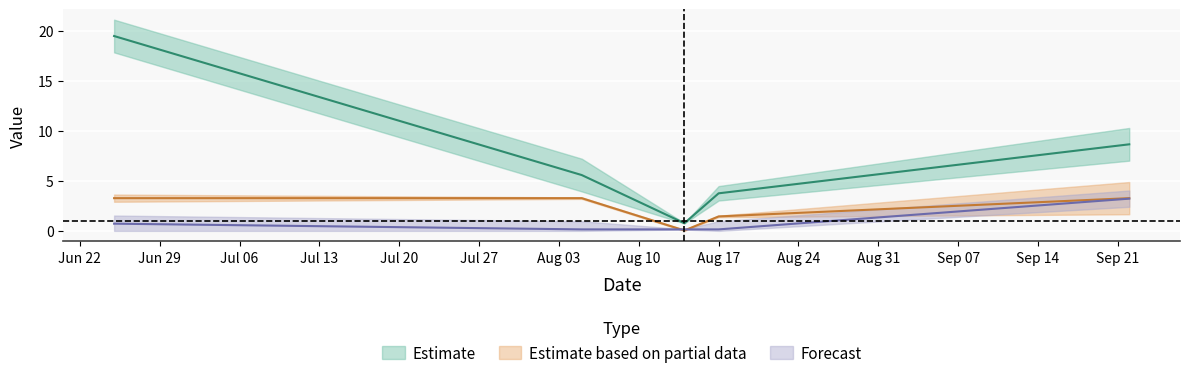

Reading left to right, transcribe all the data shown in this chart.

sum: 19.5	5.6	0.8	3.8	8.7
TB: 3.3	3.3	0.0	1.4	3.3
K: 0.7	0.1	0.1	0.1	3.2